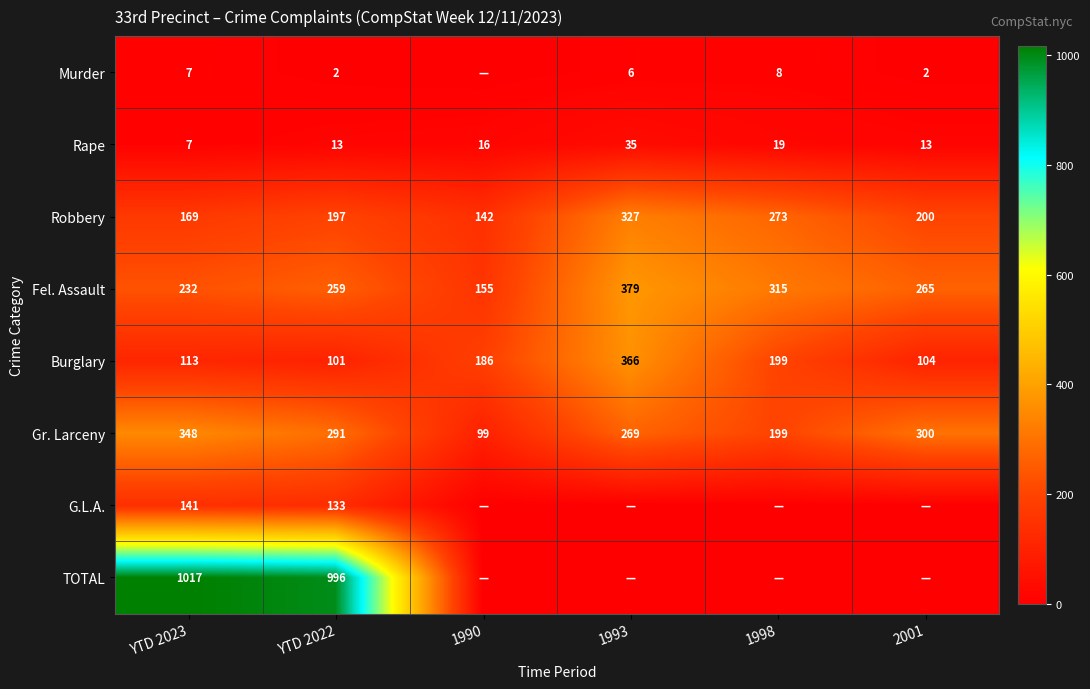

At which label does Rape reach its peak?

1993